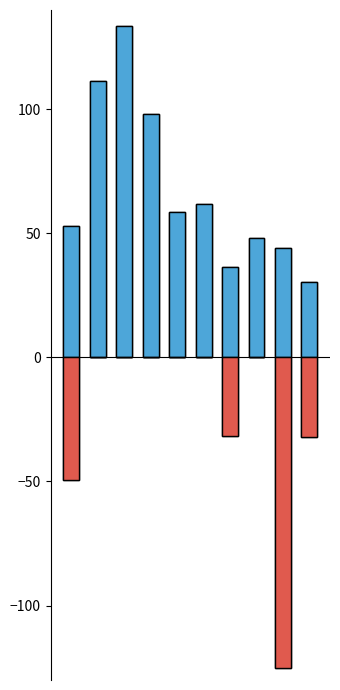

What value does the 量比 (positive) series have at 0?

53.0